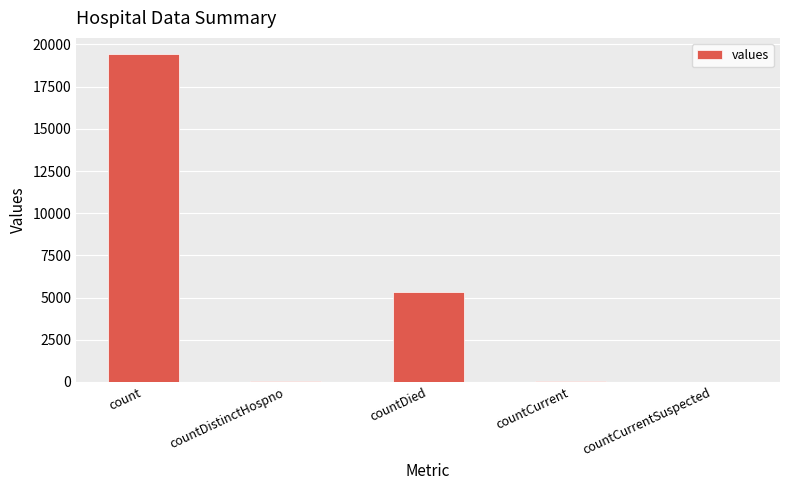

What is the sum of all values?

24875